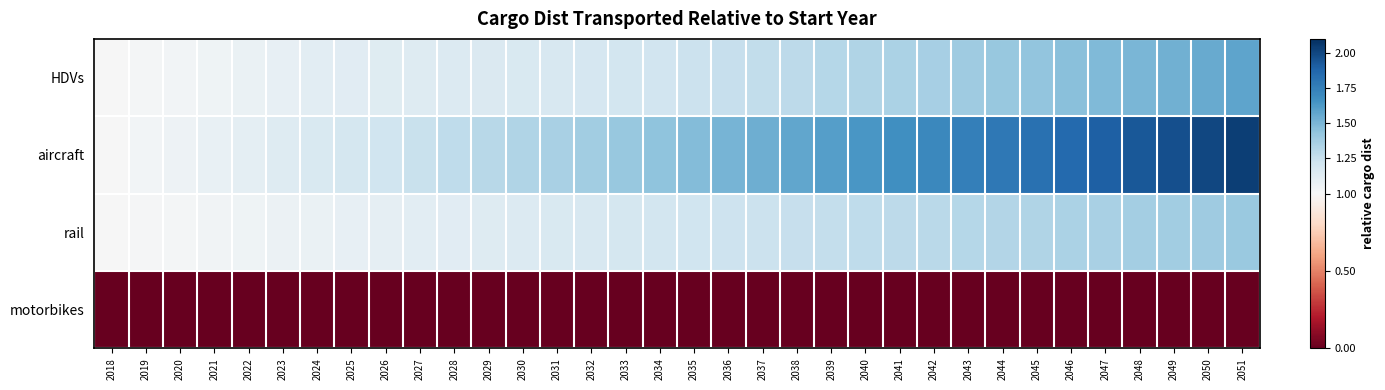

At how many categories does at least one series exceed 1?

33